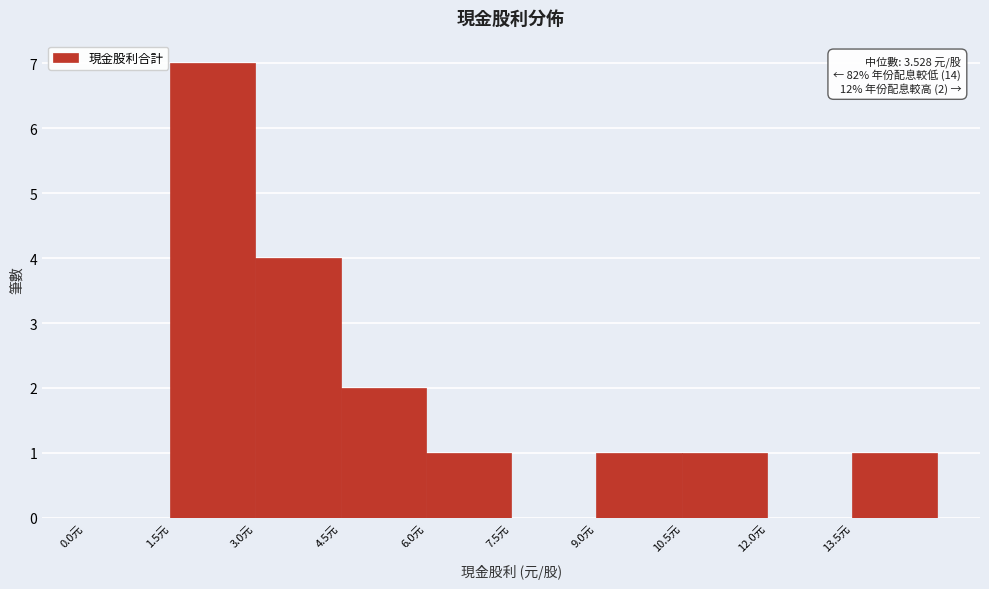

Over which range of the x-axis is the bar tallest?

1.5 to 3.0